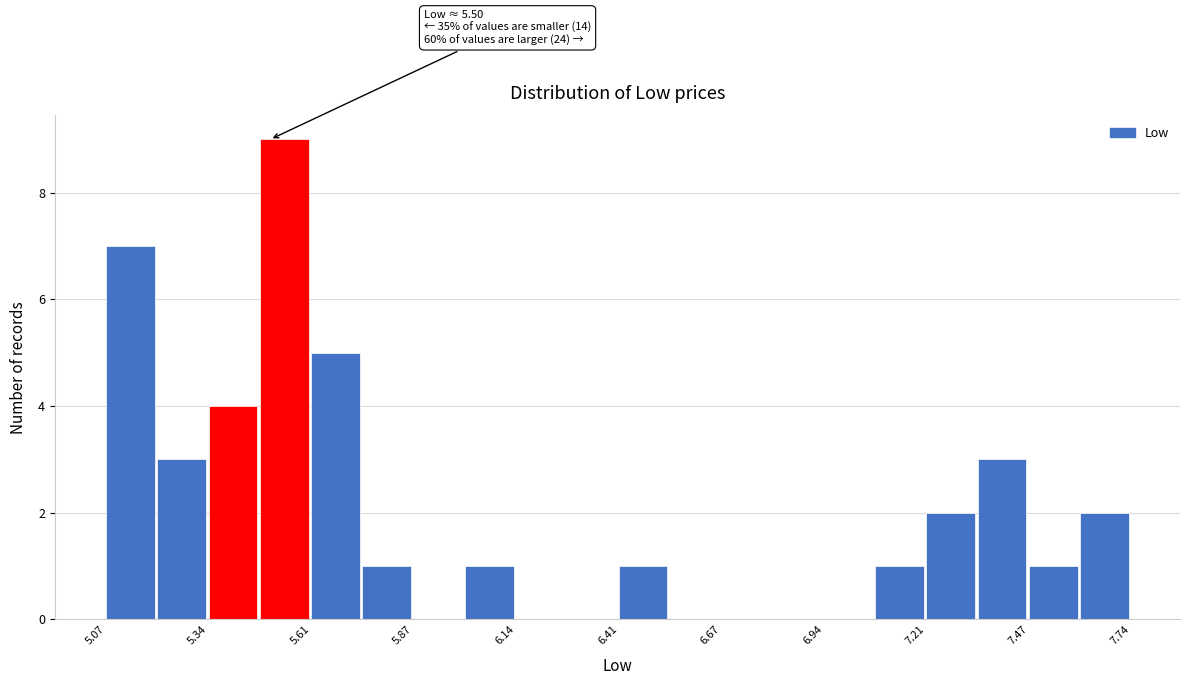

Around what value on the x-axis is the tallest bar? Give the approximate position of its centre, as read against the axis.

5.55